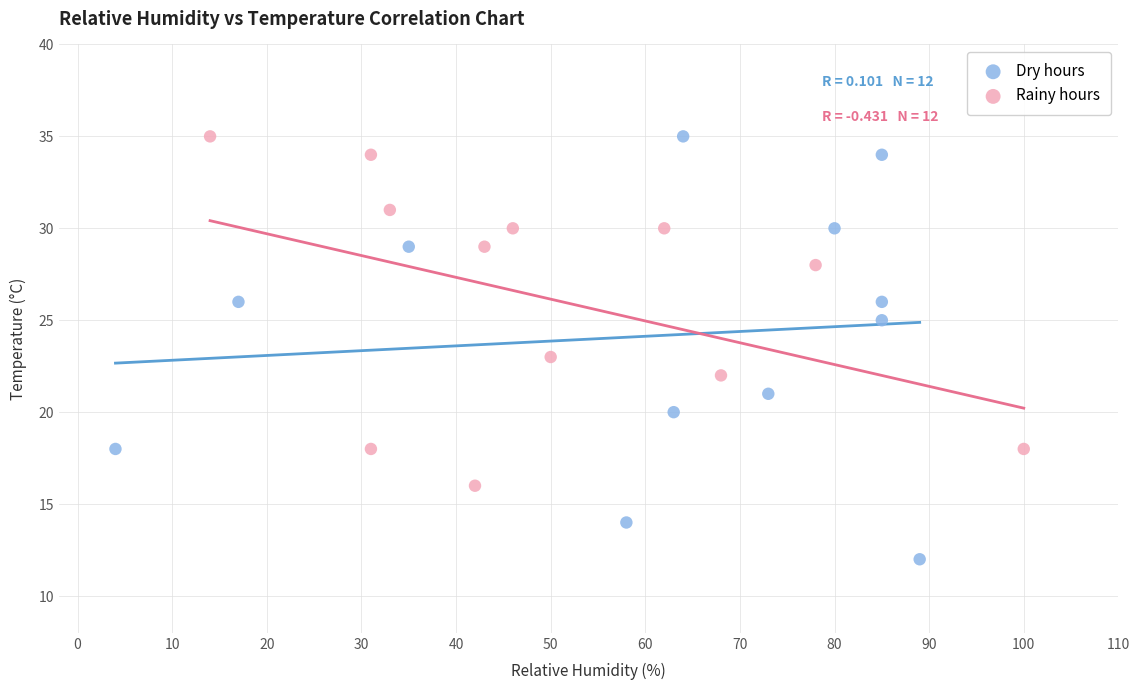

Which series reaches the minimum Y coordinate?

Dry hours